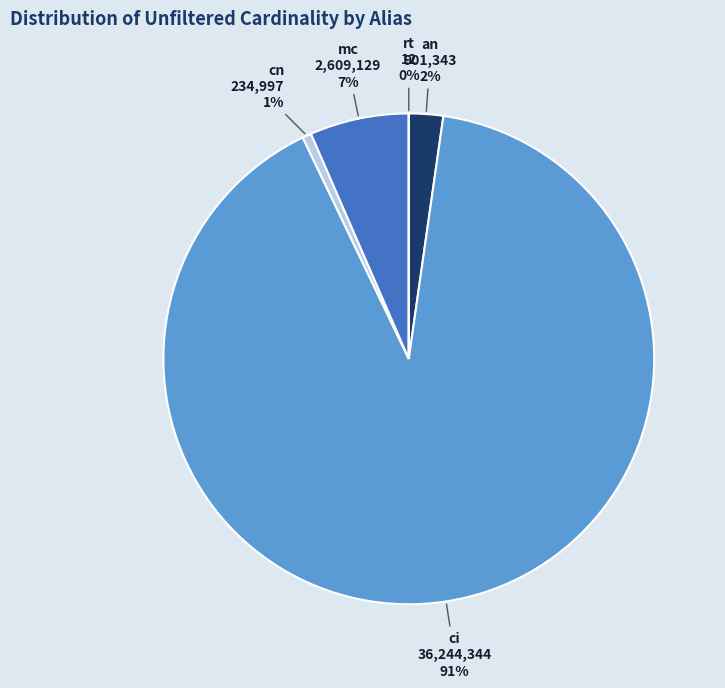

Which slice is the largest?

ci